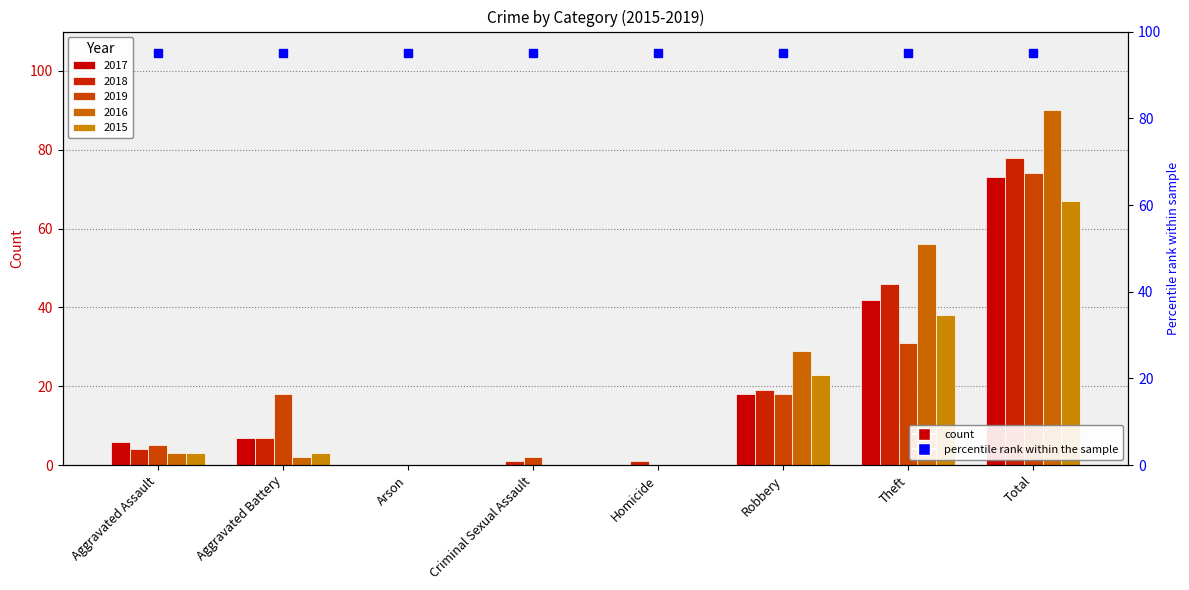

Which series changed the most between Homicide and Total?

2016